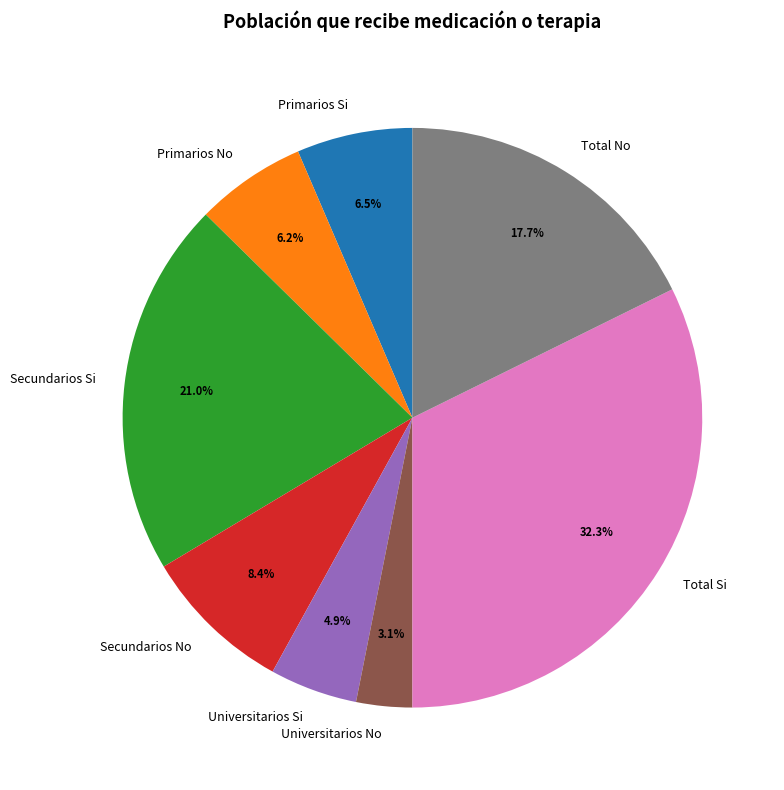

To the nearest percent, what portion does Secundarios No represent?

8%